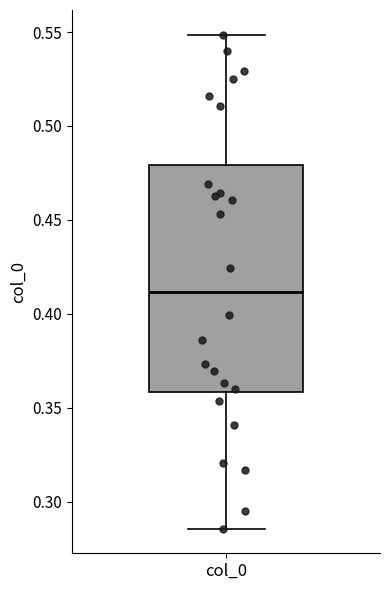

Transcribe this box plot: give where the median line is, the range the box spans, and where the two whiskers end, as read against the y-axis. The values are not printed on the chart, so give them approximately, as read against the axis.

median 0.410, box 0.360 to 0.480, whiskers 0.285 to 0.550